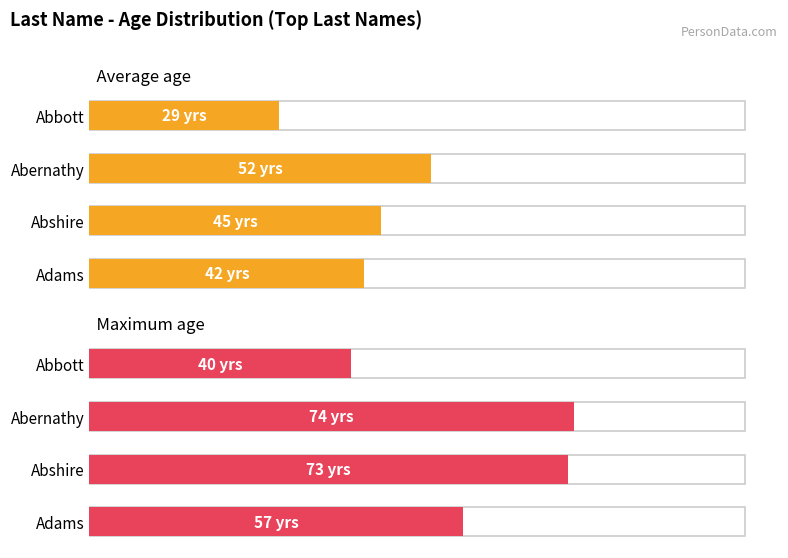

Rank the series by their maximum value, from highest to lowest.

Maximum age, Average age